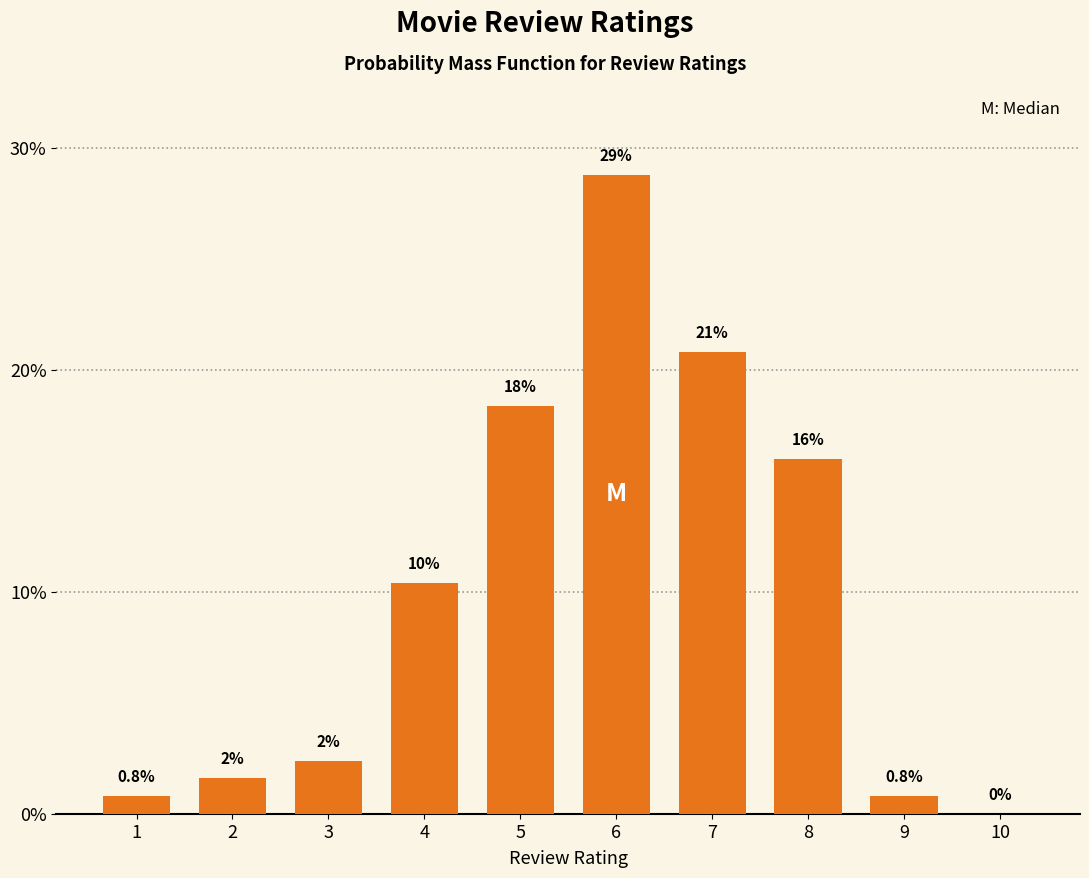

Are the bars horizontal?

No